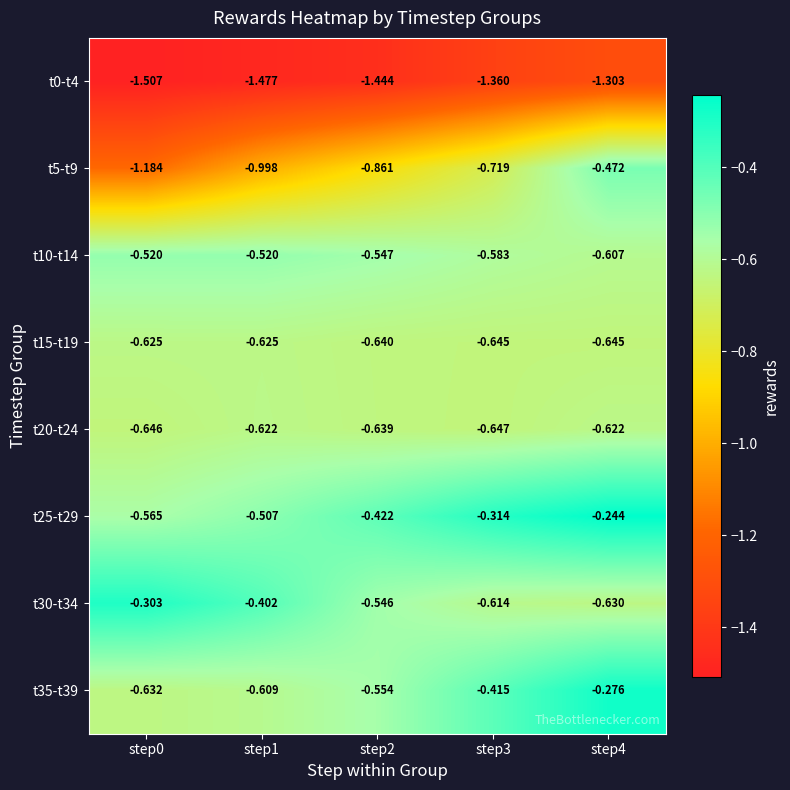

How many distinct data groups are displayed?

8